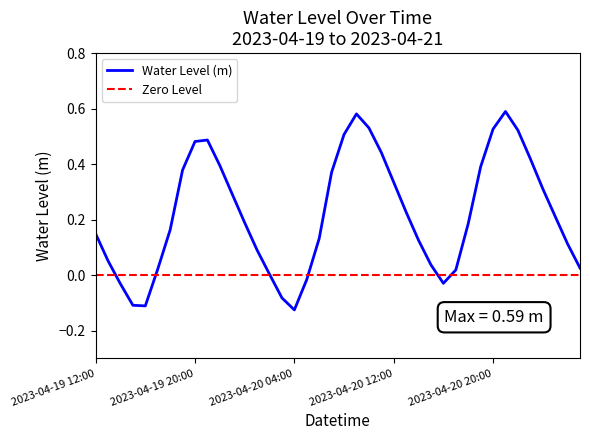

How many negative values are there?

7